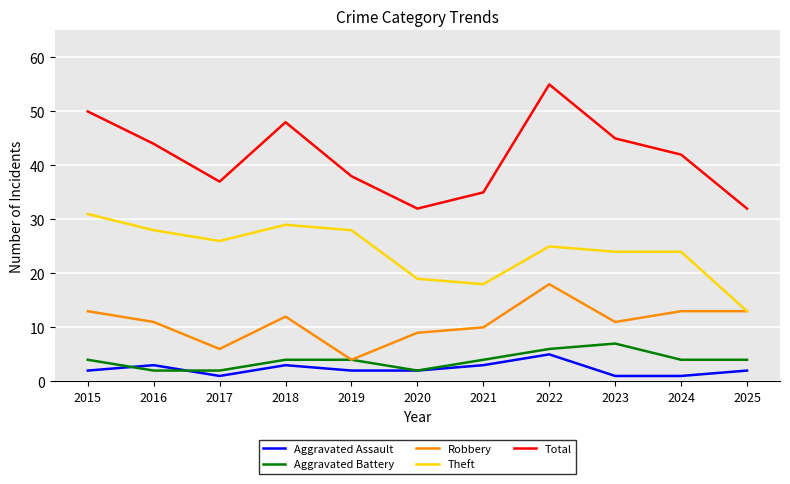

What is the approximate value of Aggravated Battery at 2021?

4